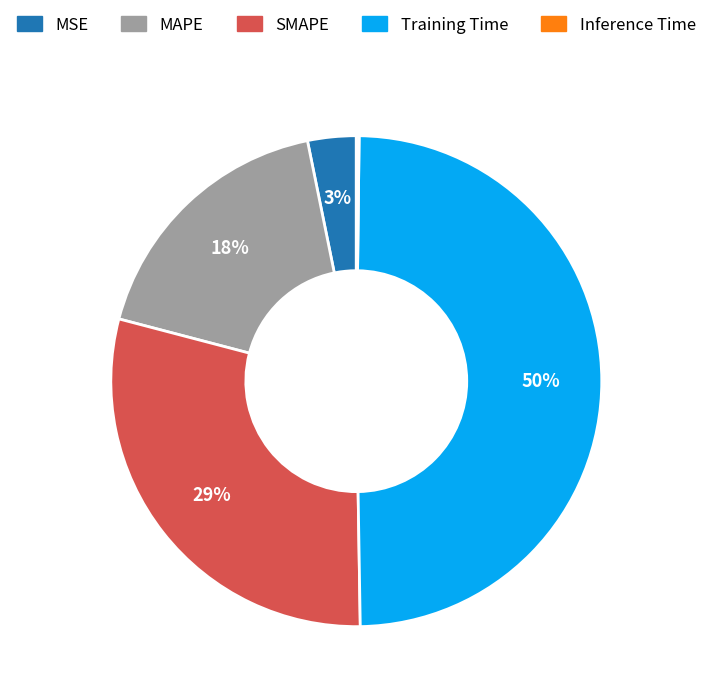

Is MSE the majority of the pie?

No